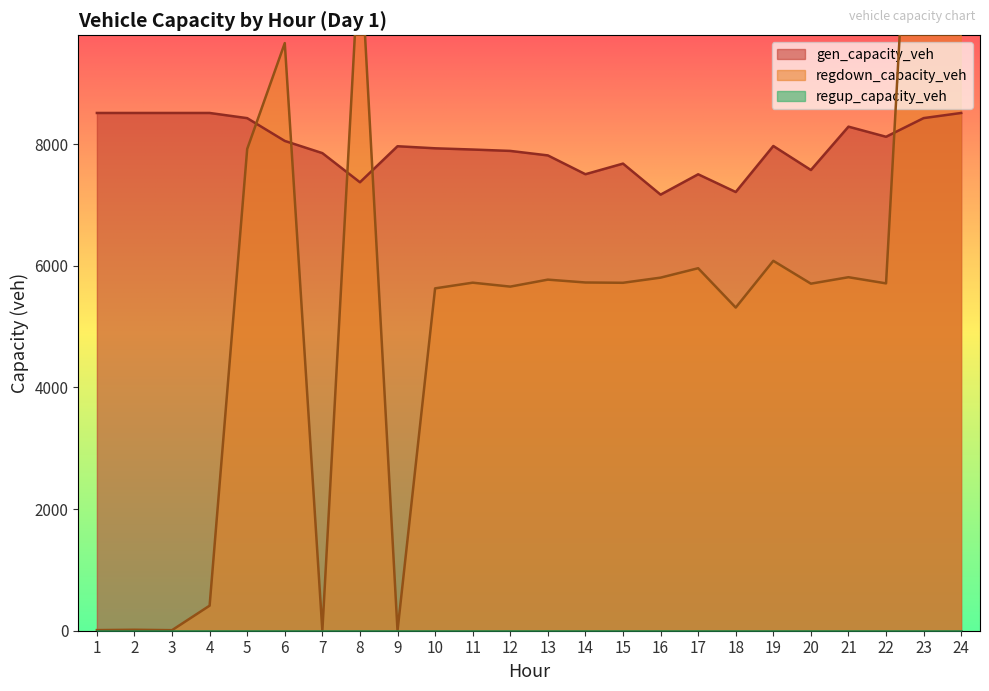

Does the chart have visible grid lines?

No